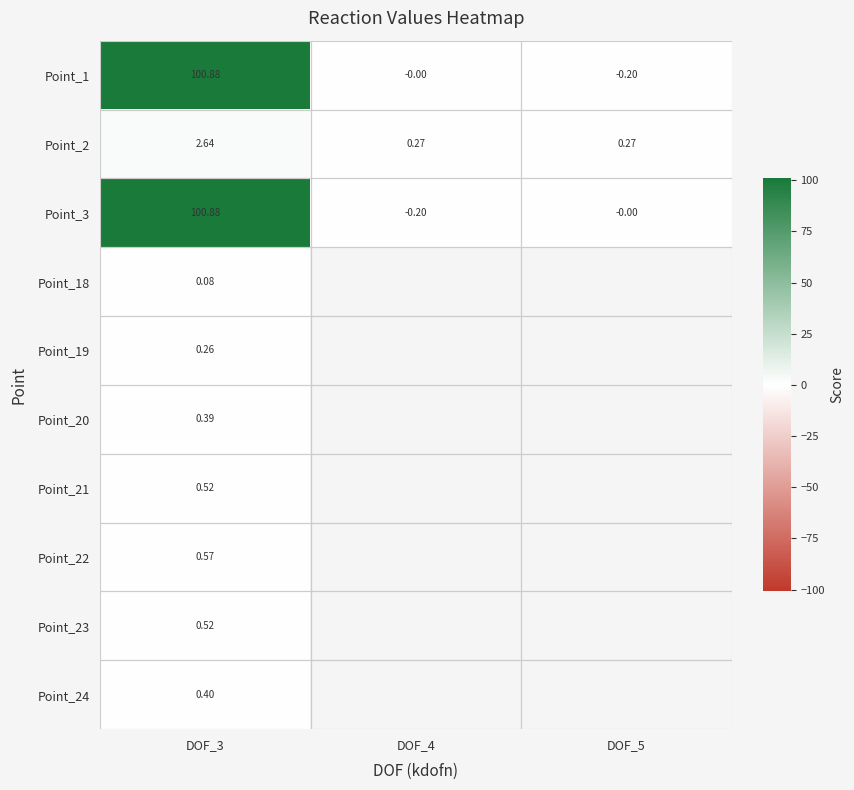

What is the spread (max minus min) of values at DOF_5?

0.5